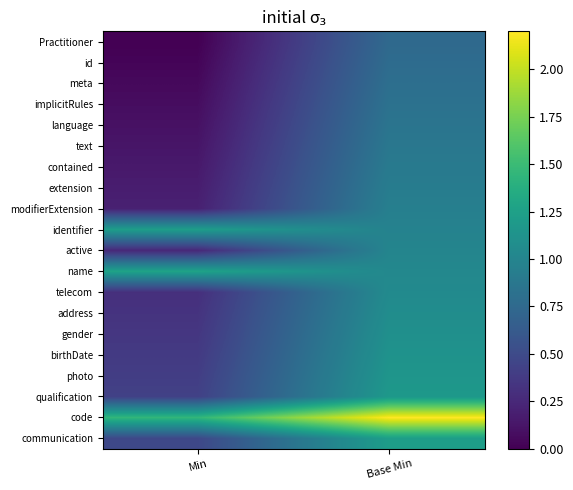

Which label corresponds to the largest value in the chart?

Base Min